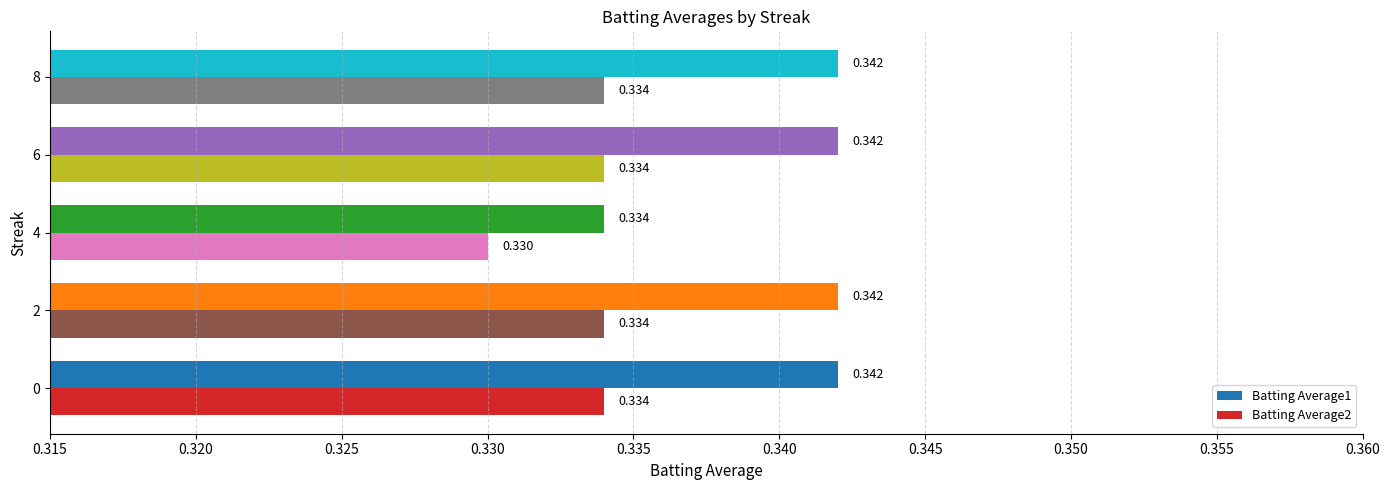

Is the value of Batting Average1 at 0 greater than the value of Batting Average2 at 8?

Yes